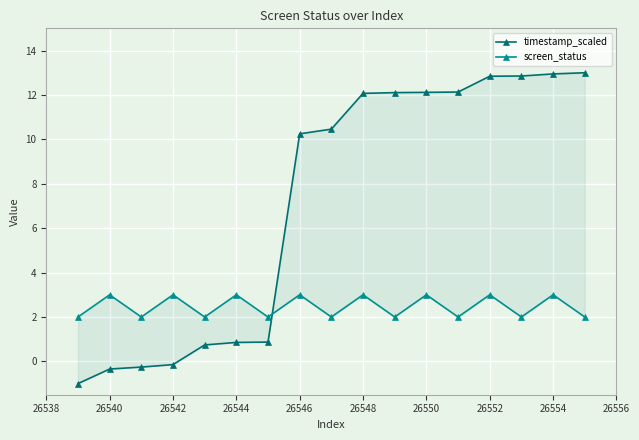

At which category does screen_status reach its first local peak?

26540